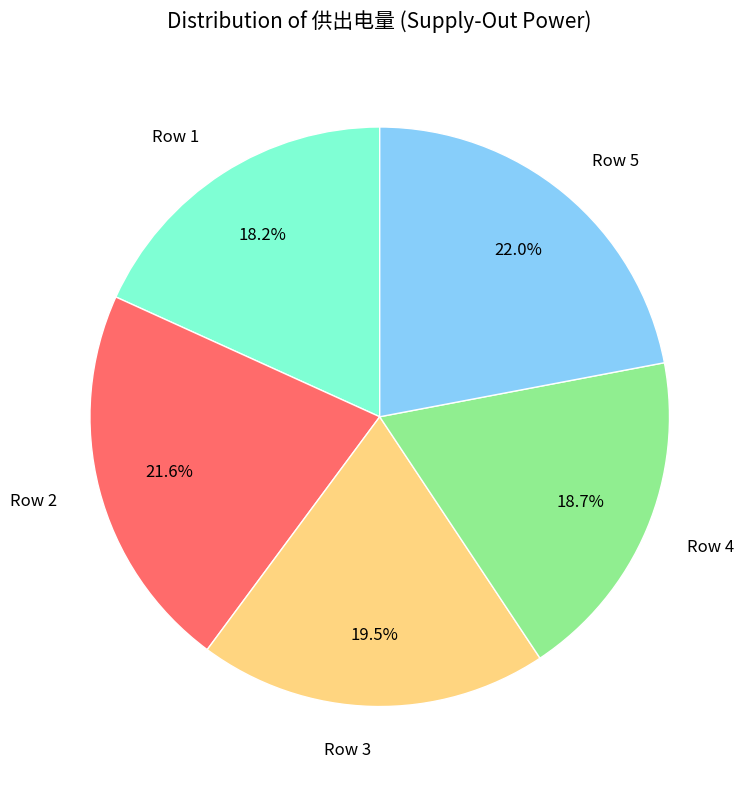

Is there a majority slice in this chart?

No